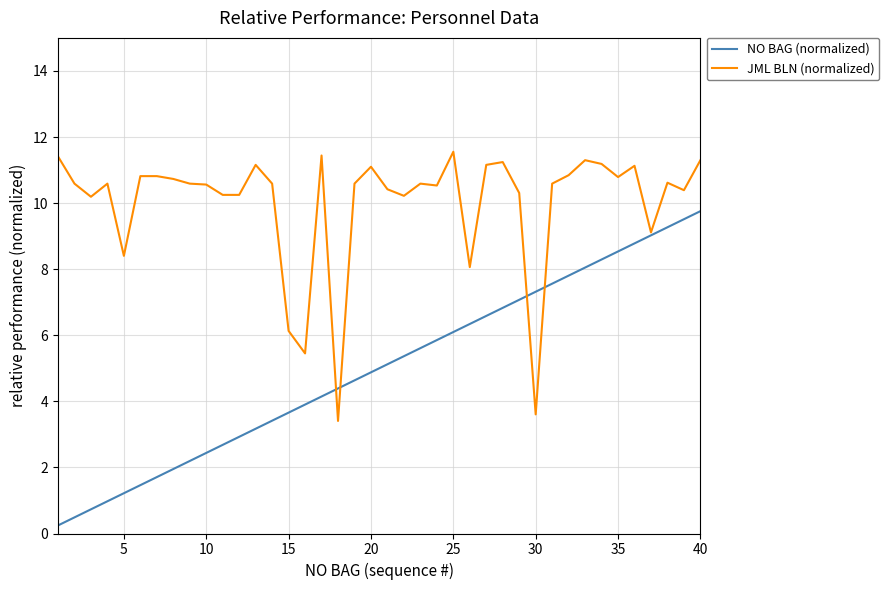

Does the chart display data point markers on the line(s)?

No